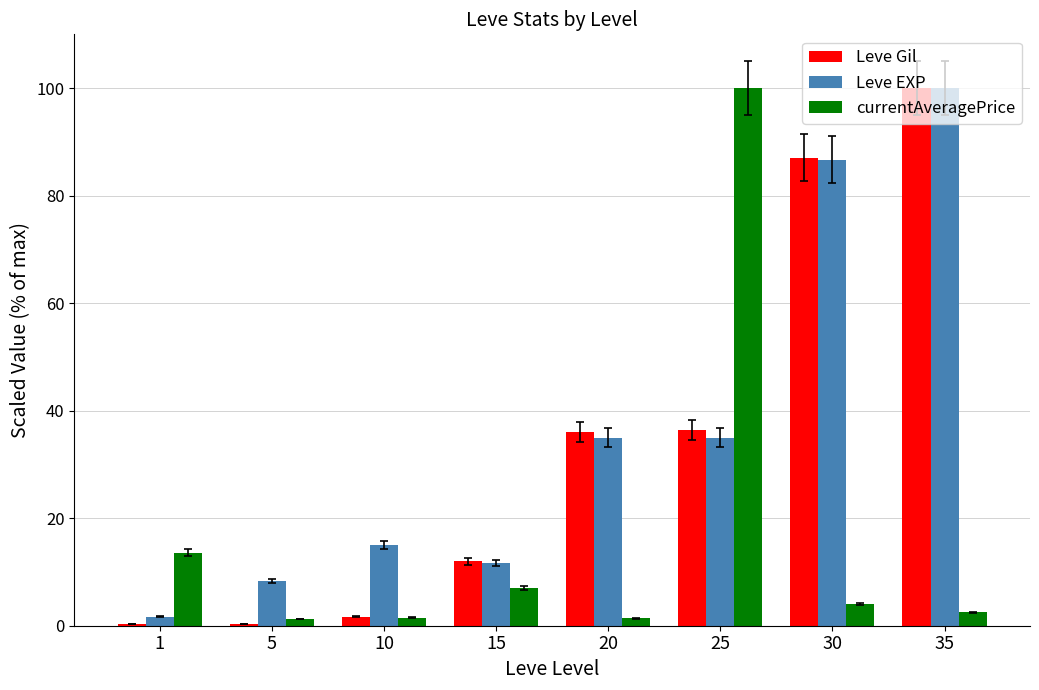

How many groups of bars are there?

8